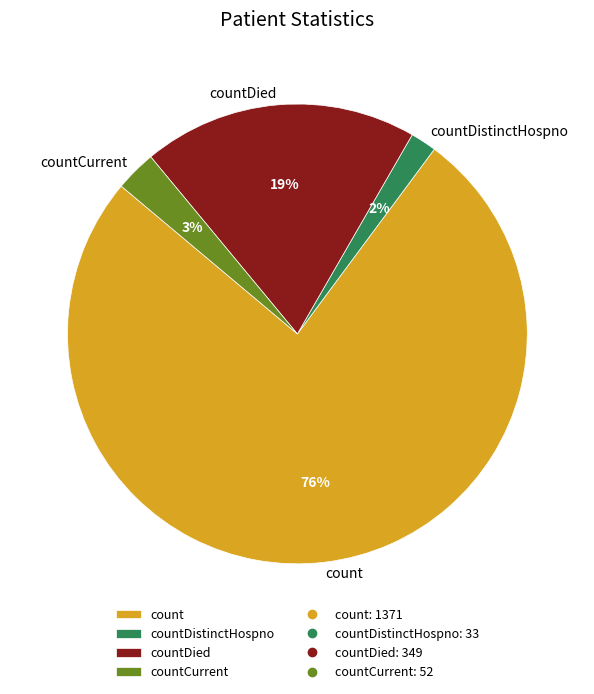

The countDistinctHospno slice represents 2% of the pie. True or false?

True